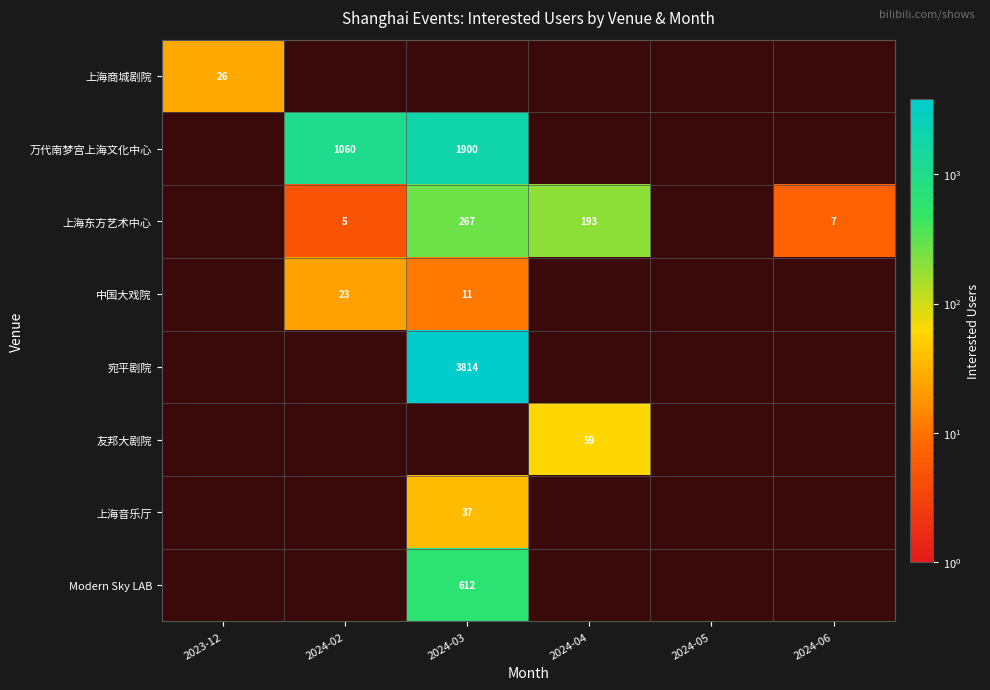

What is the sum of the 上海东方艺术中心 values at 2024-04 and 2024-06?

200